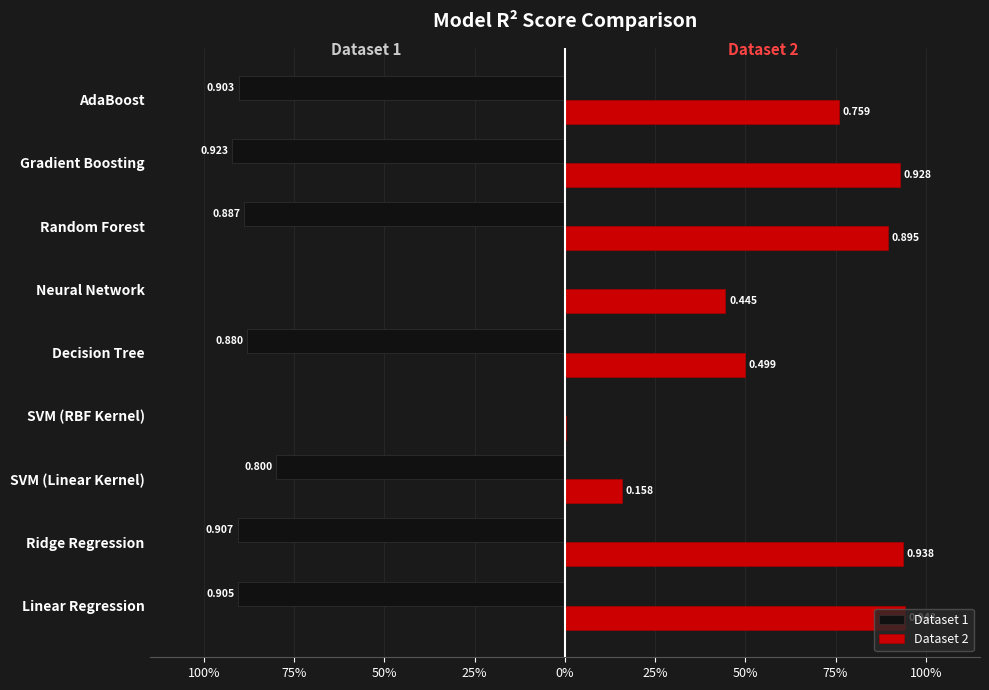

What are all the series names shown in the legend?

Dataset 1, Dataset 2